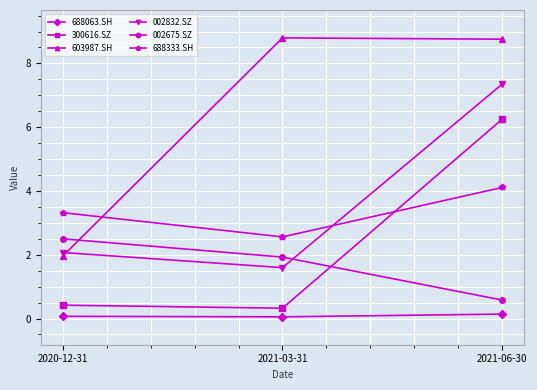

Rank the series at 2020-12-31 from lowest to highest value.

688063.SH, 300616.SZ, 603987.SH, 002832.SZ, 002675.SZ, 688333.SH